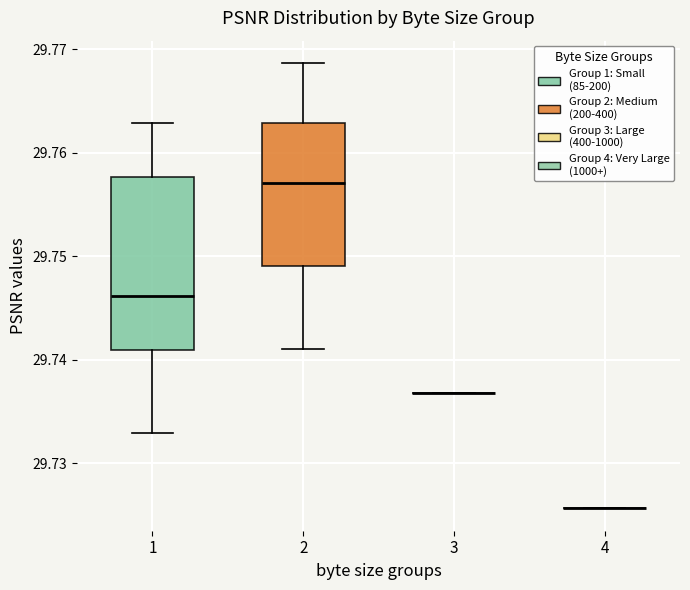

Reading left to right, read every box against the y-axis: the position of its median line, the range the box covers, and the ends of its whiskers. The values are not printed on the chart, so give them approximately, as read against the axis.

1: median 29.746, box 29.741 to 29.758, whiskers 29.733 to 29.763
2: median 29.757, box 29.749 to 29.763, whiskers 29.741 to 29.769
3: box collapsed to a line at 29.737, whiskers 29.737 to 29.737
4: box collapsed to a line at 29.726, whiskers 29.726 to 29.726